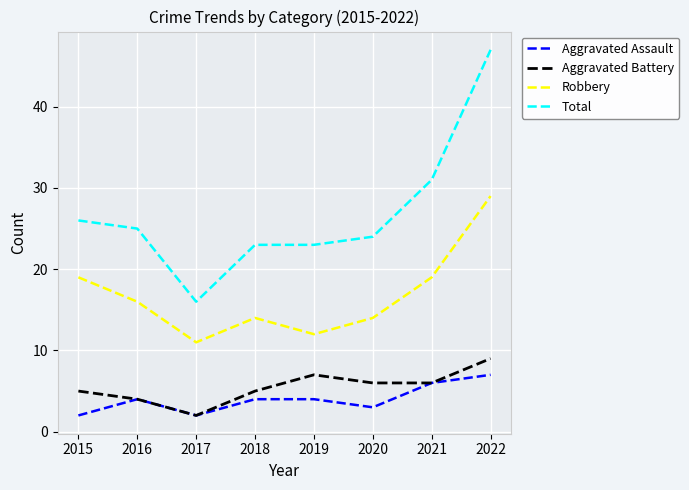

Which series changed the most between 2015 and 2020?

Robbery